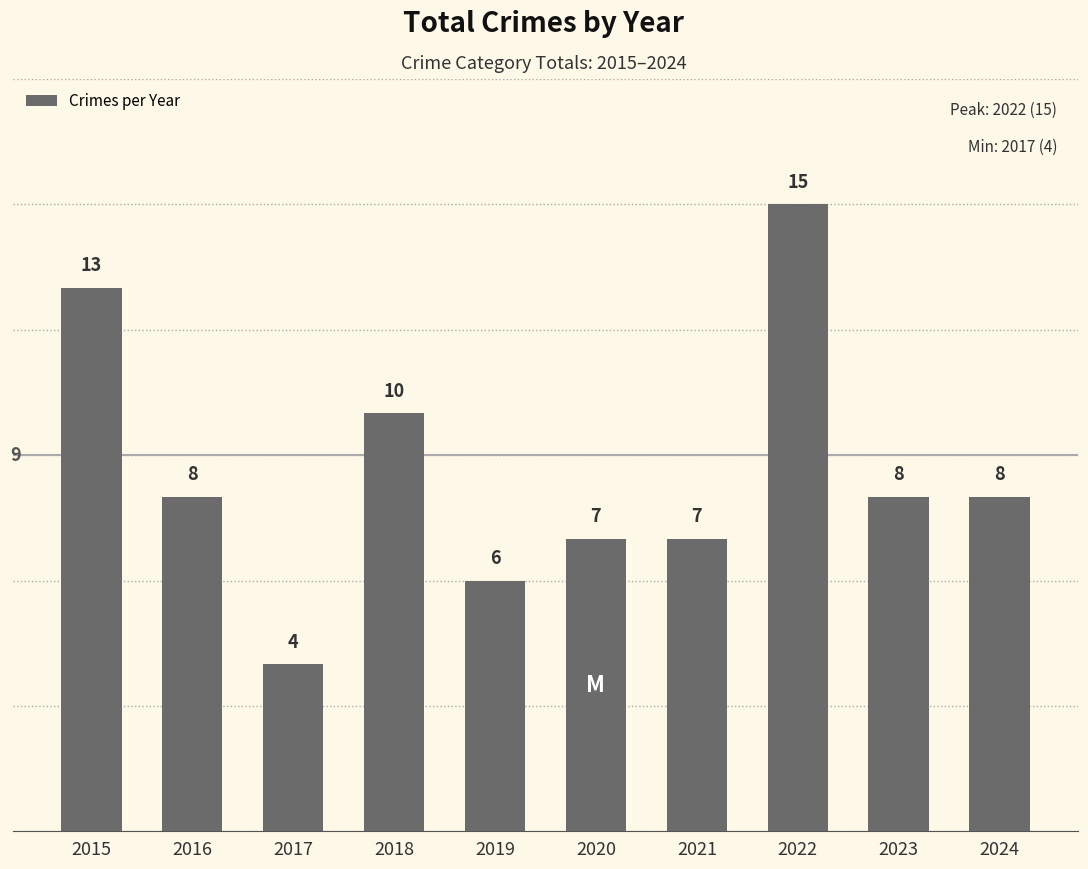

Does the chart contain any negative values?

No